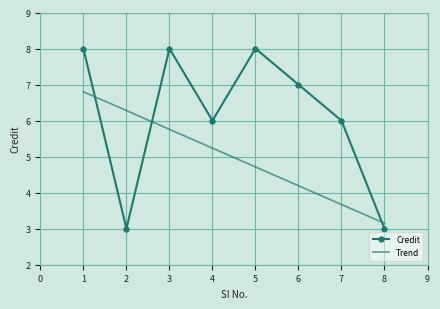

What is the sum of all Trend values?

39.8